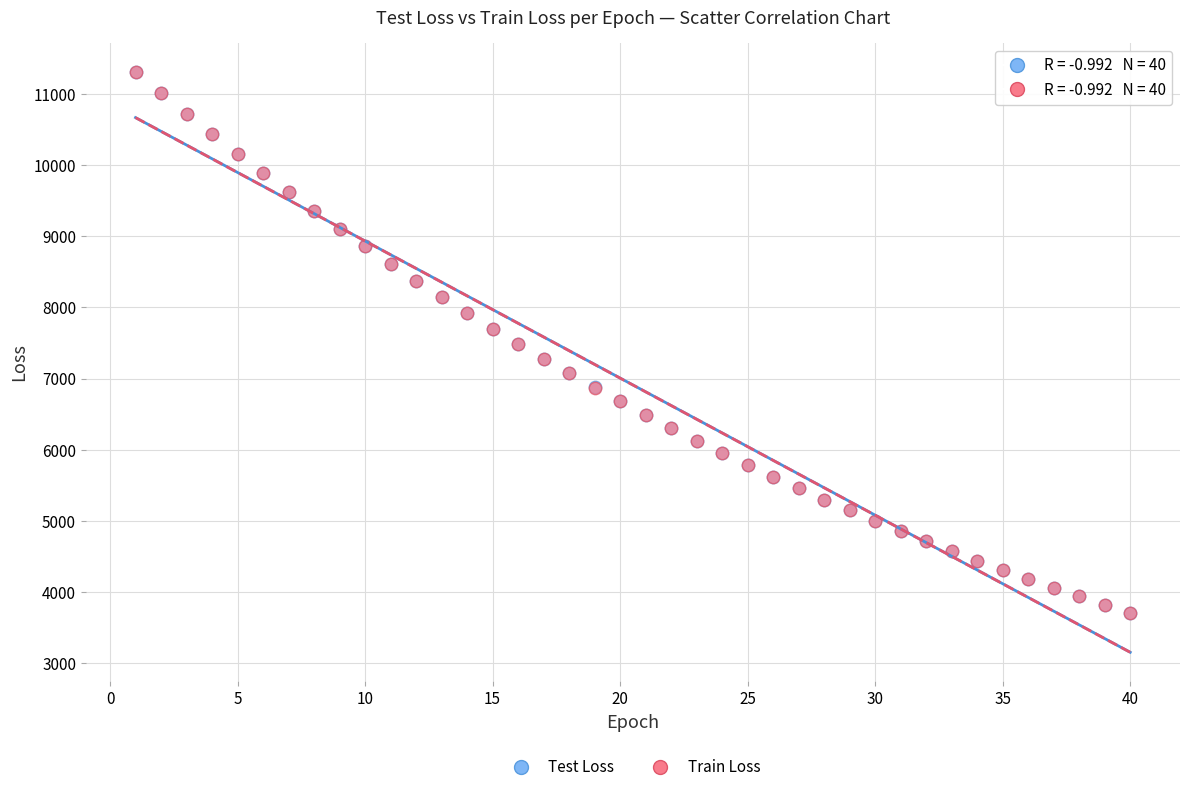

Which series has the largest Y range (max minus min)?

Train Loss